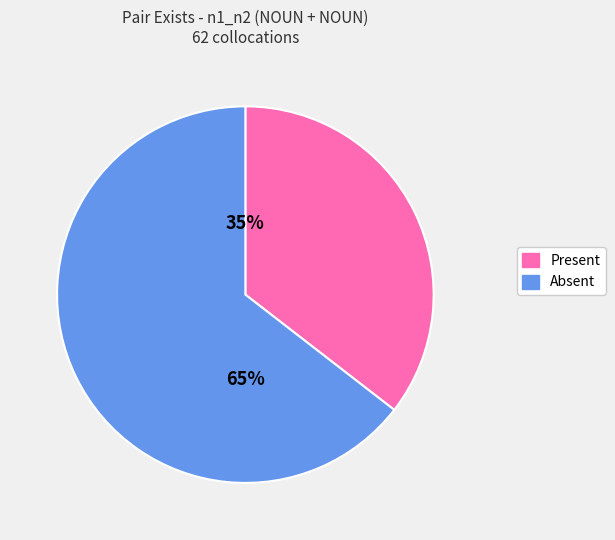

Is there a majority slice in this chart?

Yes